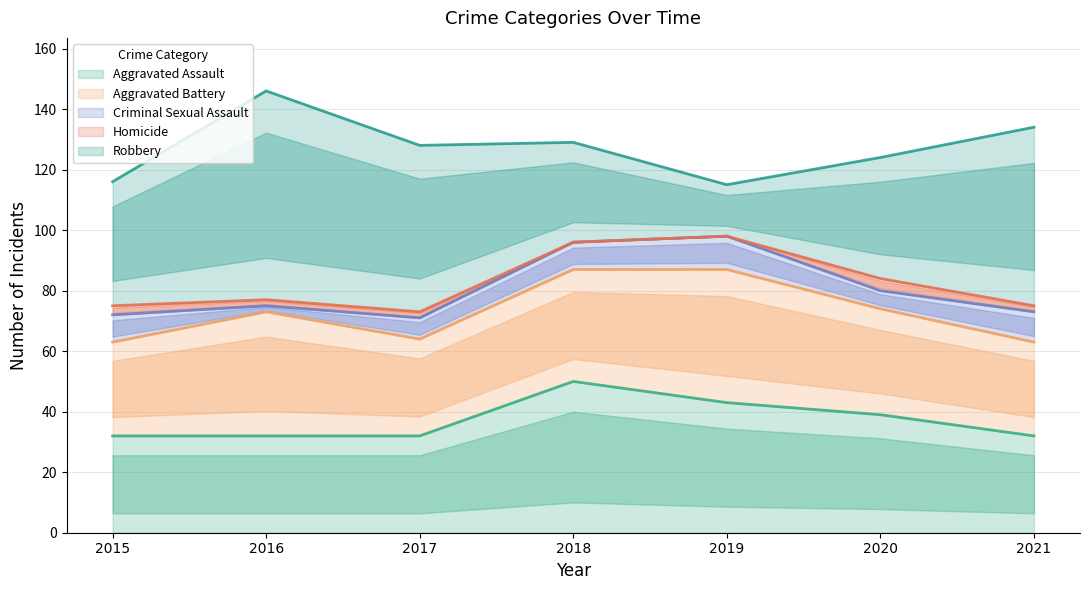

Reading right to left, what are all the values shown in this chart?

Aggravated Assault: 2021=32	2020=39	2019=43	2018=50	2017=32	2016=32	2015=32
Aggravated Battery: 2021=31	2020=35	2019=44	2018=37	2017=32	2016=41	2015=31
Criminal Sexual Assault: 2021=10	2020=6	2019=11	2018=9	2017=7	2016=2	2015=9
Homicide: 2021=2	2020=4	2019=0	2018=0	2017=2	2016=2	2015=3
Robbery: 2021=59	2020=40	2019=17	2018=33	2017=55	2016=69	2015=41